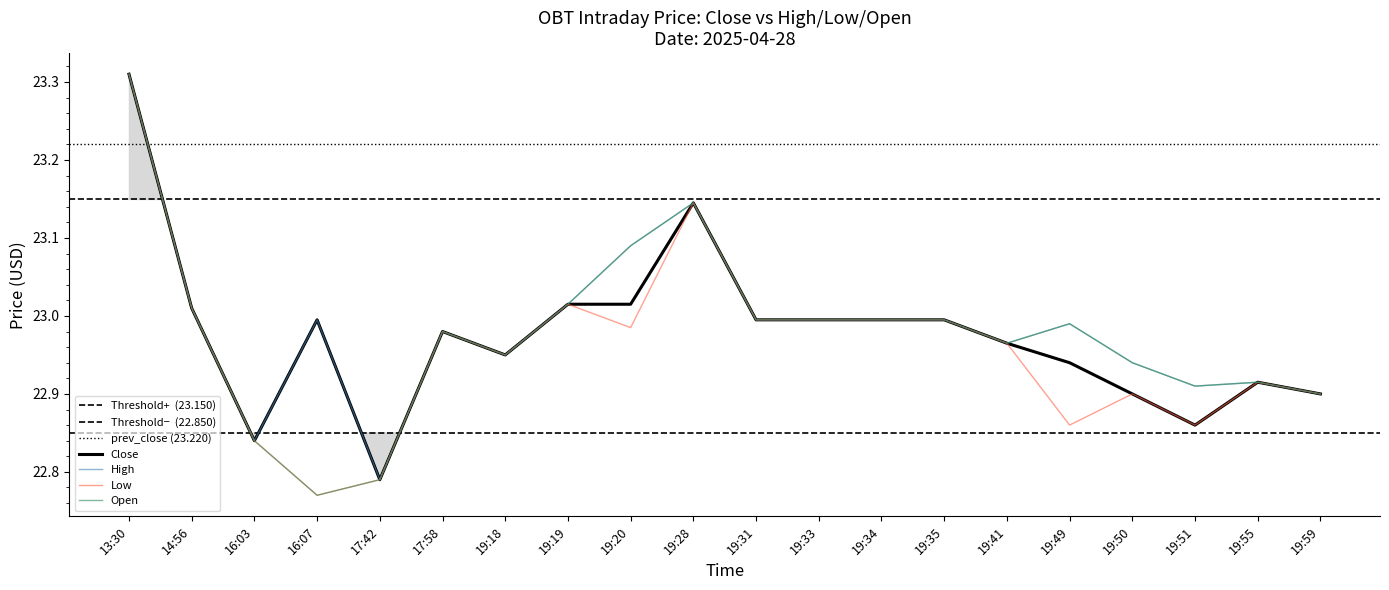

Is the value of High at 13:30 greater than the value of Close at 16:07?

Yes